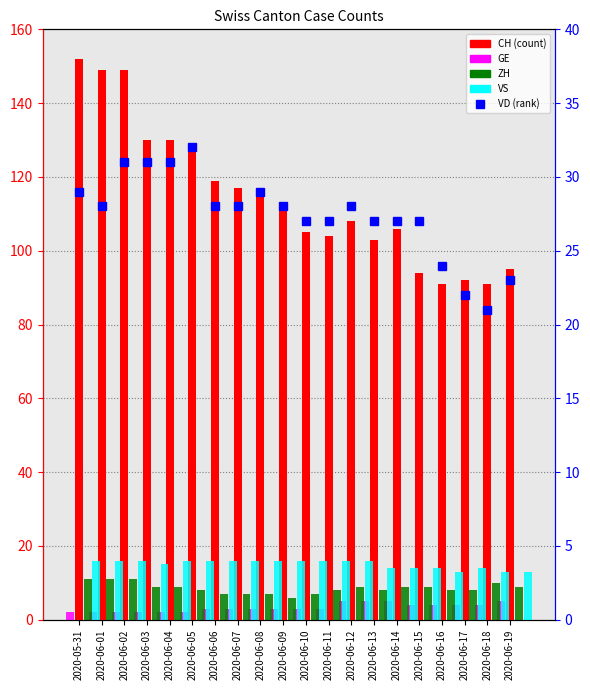

What is the sum of all CH values?

2290